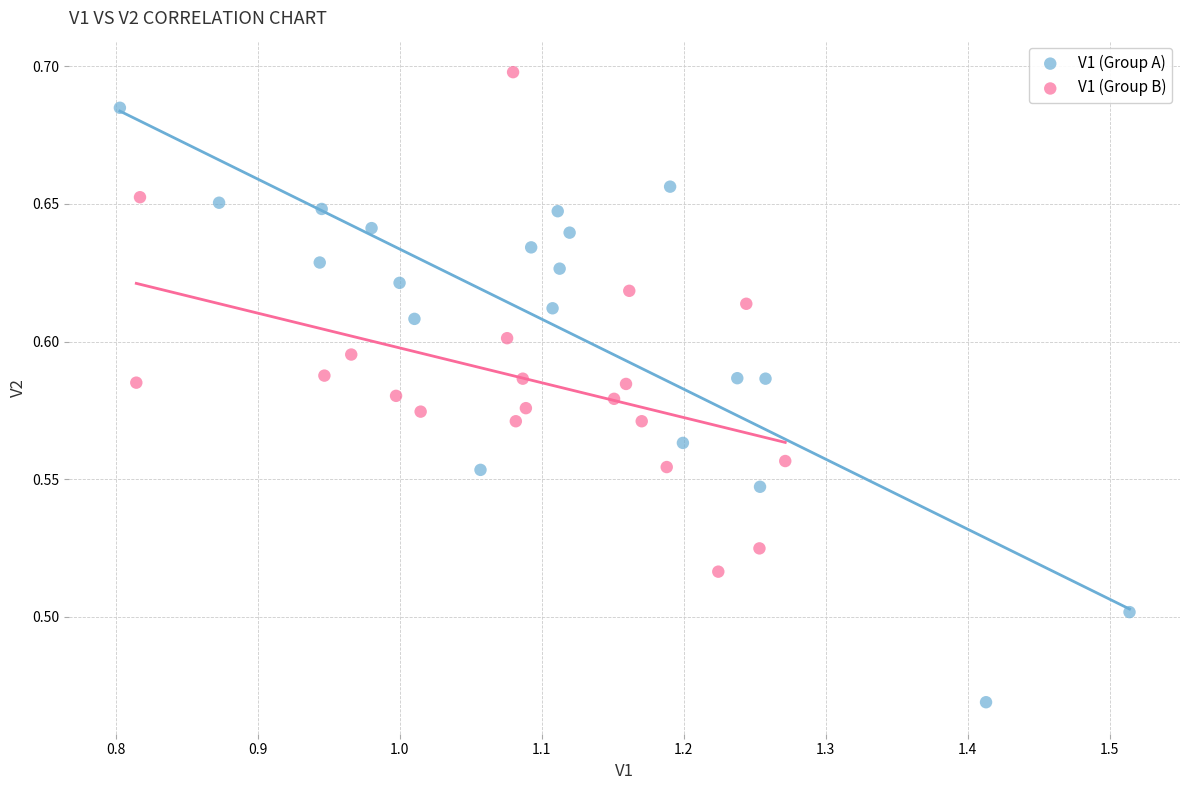

What are all the series names shown in the legend?

V1 (Group A), V1 (Group B)